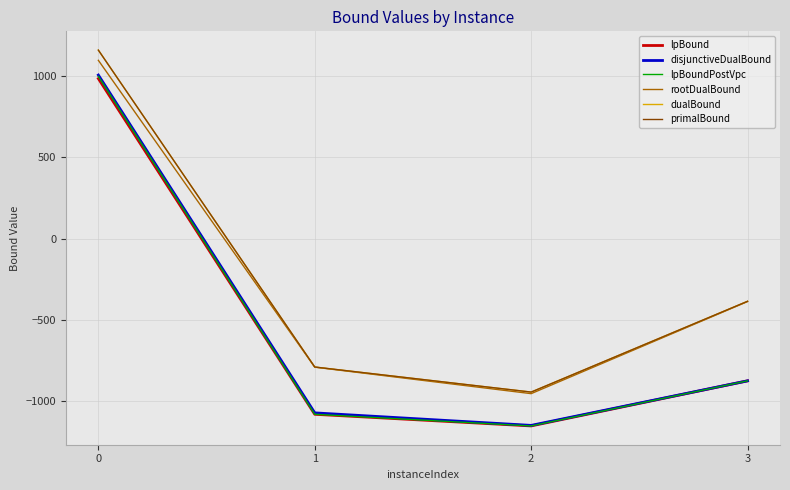

Is this an area chart (filled region under the line)?

No